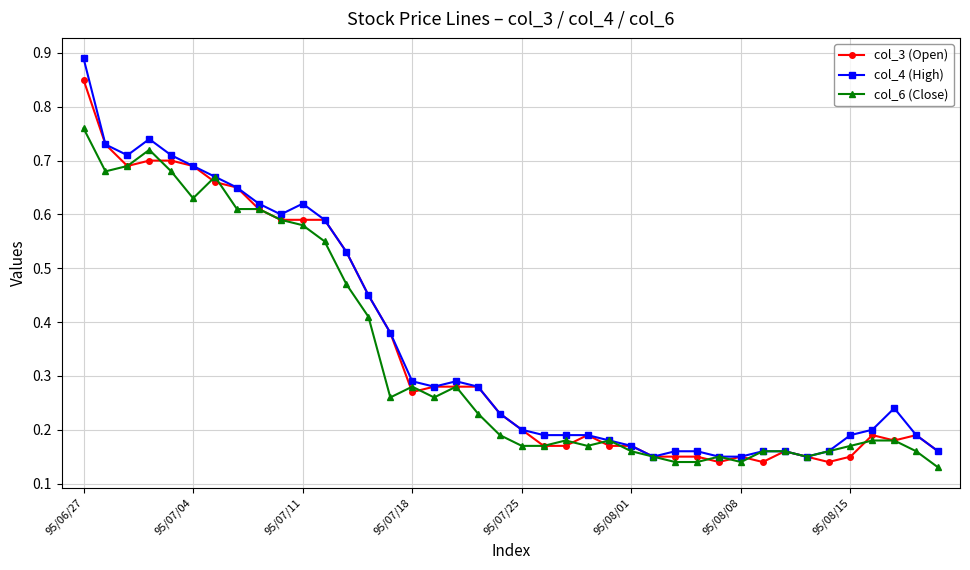

List the series in order of their peak value, highest first.

col_4 (High), col_3 (Open), col_6 (Close)